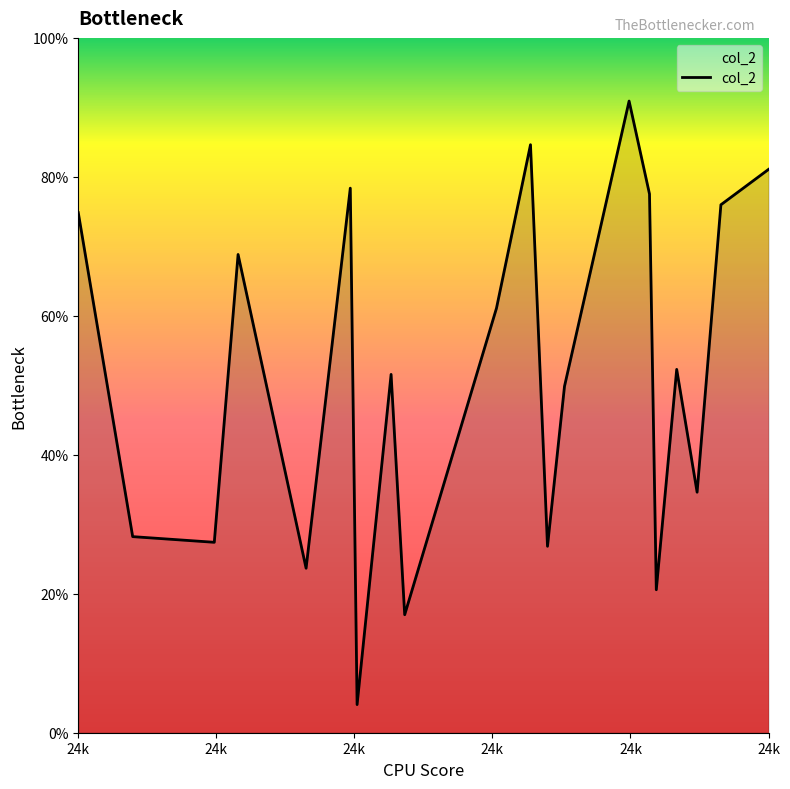

Does the chart display data point markers on the line(s)?

No